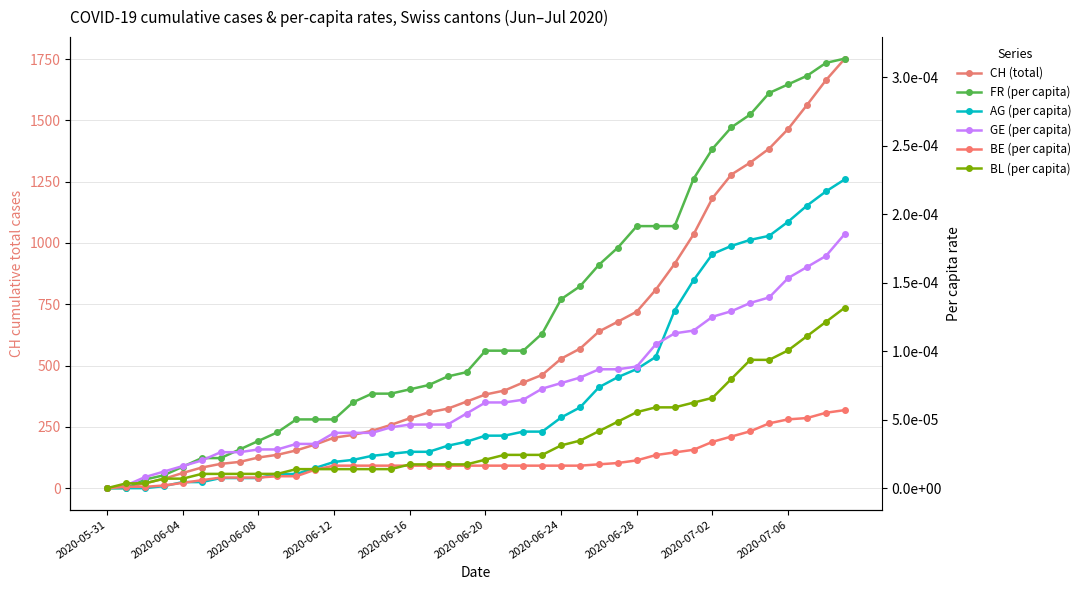

Reading left to right, extract all data points from this chart.

CH (total): 0.0	3.0	20.0	38.0	62.0	84.0	99.0	107.0	125.0	136.0	154.0	178.0	206.0	217.0	234.0	258.0	285.0	309.0	324.0	353.0	382.0	398.0	431.0	462.0	528.0	569.0	639.0	679.0	720.0	809.0	915.0	1035.0	1183.0	1279.0	1328.0	1385.0	1465.0	1563.0	1664.0	1752.0
FR (per capita): 0.0	0.0	0.0	0.0	0.0	0.0	0.0	0.0	0.0	0.0	0.0	0.0	0.0	0.0	0.0	0.0	0.0	0.0	0.0	0.0	0.0	0.0	0.0	0.0	0.0	0.0	0.0	0.0	0.0	0.0	0.0	0.0	0.0	0.0	0.0	0.0	0.0	0.0	0.0	0.0
AG (per capita): 0.0	0.0	0.0	0.0	0.0	0.0	0.0	0.0	0.0	0.0	0.0	0.0	0.0	0.0	0.0	0.0	0.0	0.0	0.0	0.0	0.0	0.0	0.0	0.0	0.0	0.0	0.0	0.0	0.0	0.0	0.0	0.0	0.0	0.0	0.0	0.0	0.0	0.0	0.0	0.0
GE (per capita): 0.0	0.0	0.0	0.0	0.0	0.0	0.0	0.0	0.0	0.0	0.0	0.0	0.0	0.0	0.0	0.0	0.0	0.0	0.0	0.0	0.0	0.0	0.0	0.0	0.0	0.0	0.0	0.0	0.0	0.0	0.0	0.0	0.0	0.0	0.0	0.0	0.0	0.0	0.0	0.0
BE (per capita): 0.0	0.0	0.0	0.0	0.0	0.0	0.0	0.0	0.0	0.0	0.0	0.0	0.0	0.0	0.0	0.0	0.0	0.0	0.0	0.0	0.0	0.0	0.0	0.0	0.0	0.0	0.0	0.0	0.0	0.0	0.0	0.0	0.0	0.0	0.0	0.0	0.0	0.0	0.0	0.0
BL (per capita): 0.0	0.0	0.0	0.0	0.0	0.0	0.0	0.0	0.0	0.0	0.0	0.0	0.0	0.0	0.0	0.0	0.0	0.0	0.0	0.0	0.0	0.0	0.0	0.0	0.0	0.0	0.0	0.0	0.0	0.0	0.0	0.0	0.0	0.0	0.0	0.0	0.0	0.0	0.0	0.0